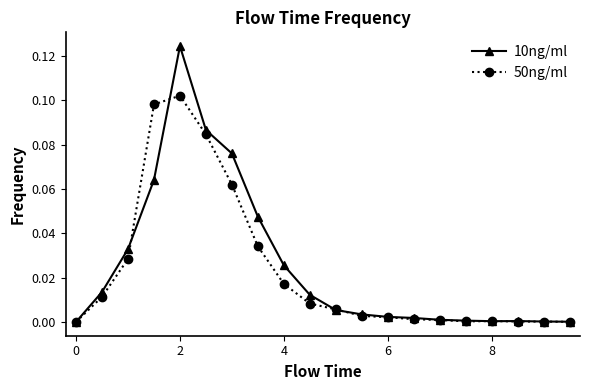

List the series in order of their peak value, lowest first.

50ng/ml, 10ng/ml